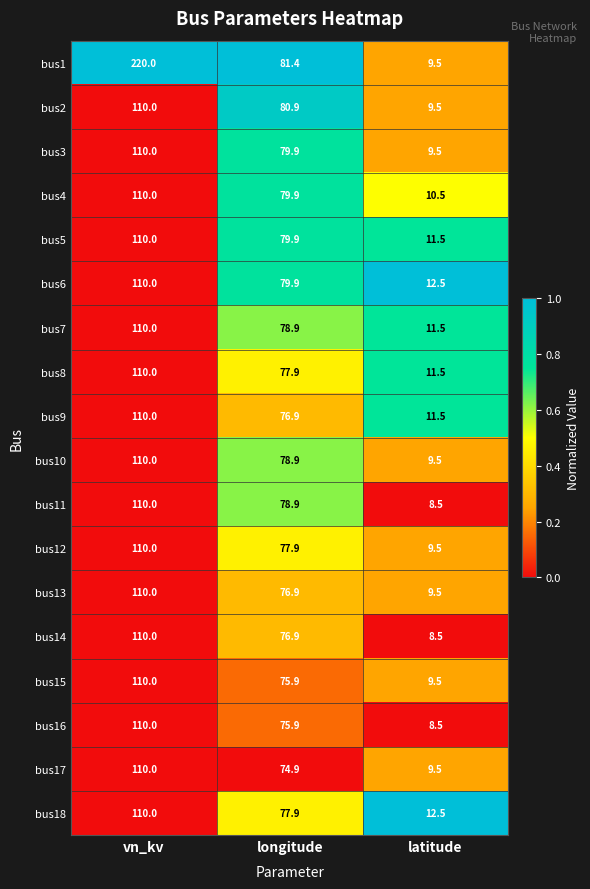

True or false: bus10 has a value of 9.5 at latitude.

True